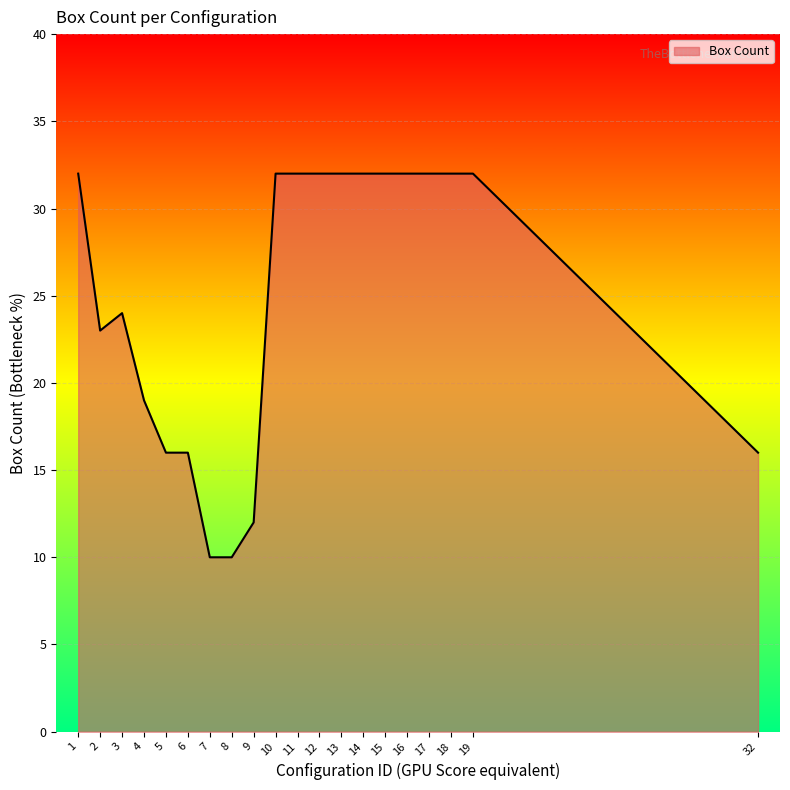

What is the ratio of the value at 16 to the value at 4?

1.7